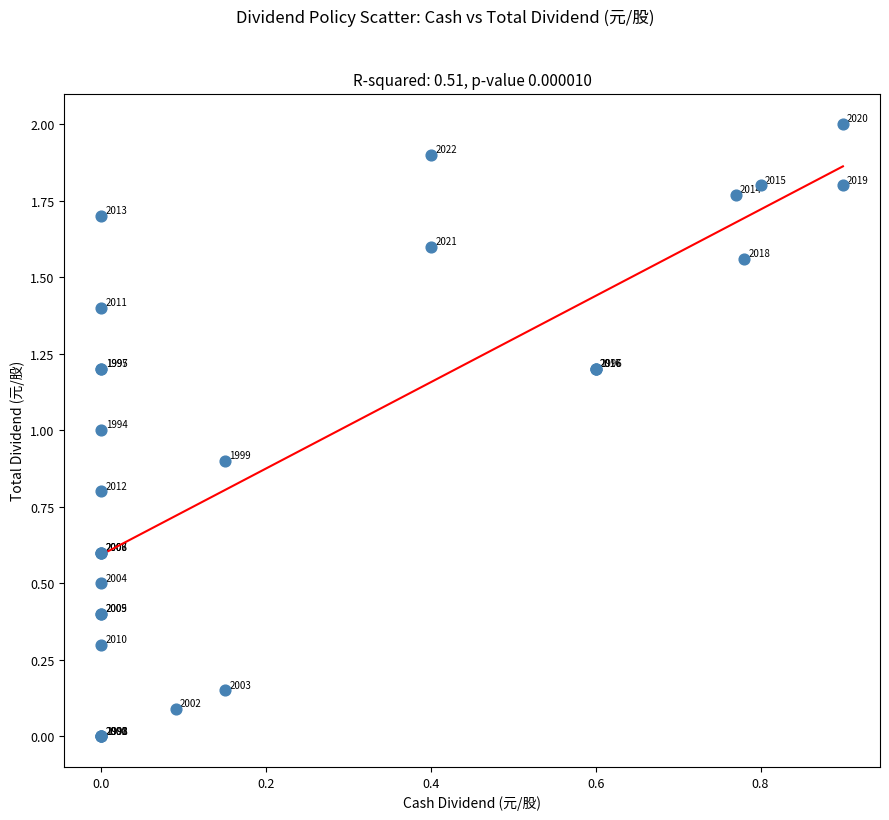

What Y value in the scatter plot is closest to 1?

1.0